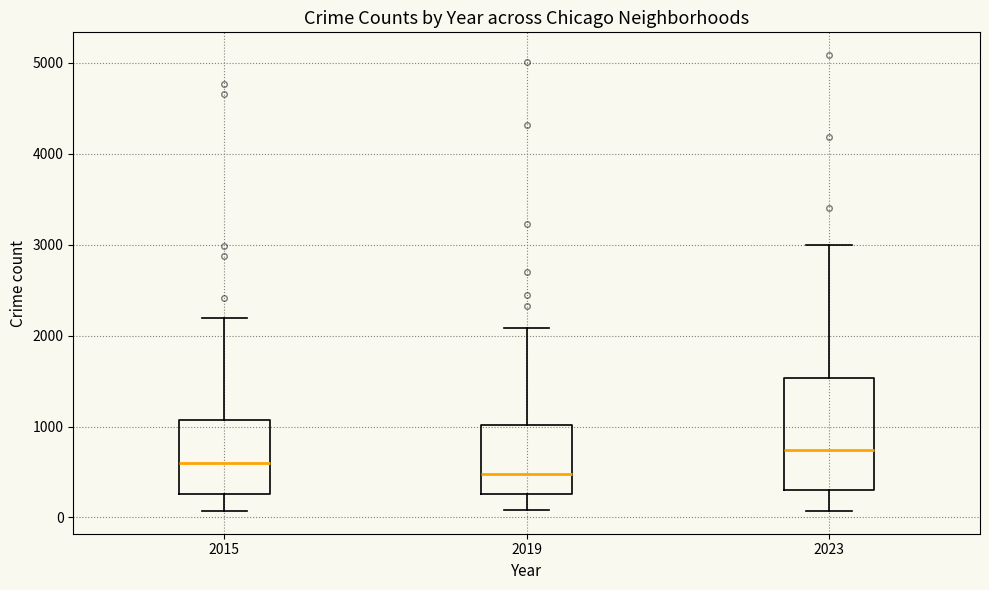

Reading left to right, transcribe this box plot: for each box, give where its median line is, the range the box spans, and where its two whiskers end, as read against the y-axis. The values are not printed on the chart, so give them approximately, as read against the axis.

2015: median 600, box 300 to 1100, whiskers 100 to 2200
2019: median 500, box 300 to 1000, whiskers 100 to 2100
2023: median 700, box 300 to 1500, whiskers 100 to 3000